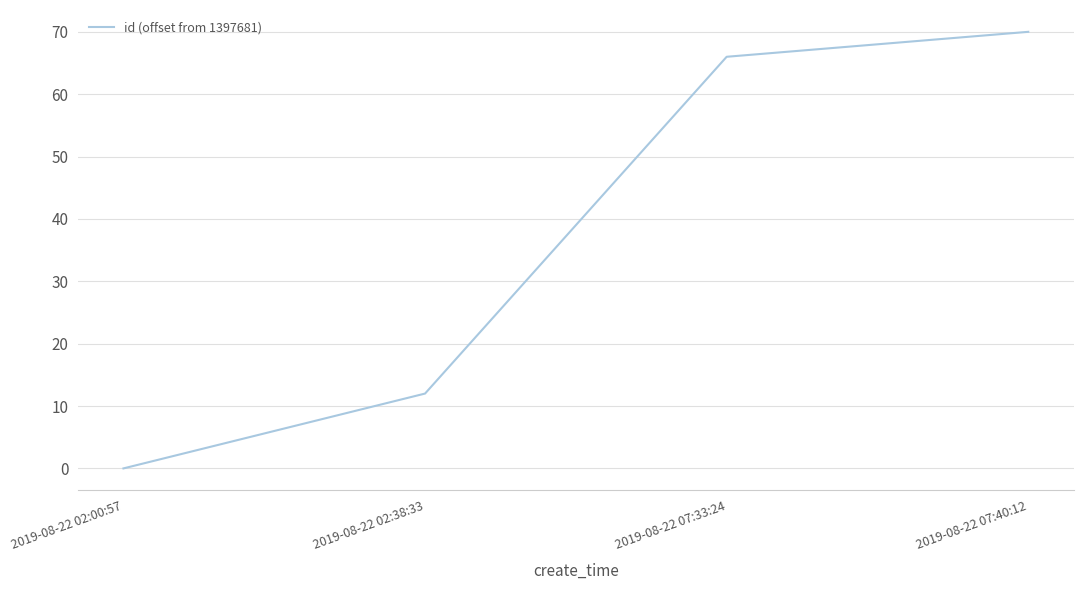

What position from the right is 2019-08-22 07:40:12?

1